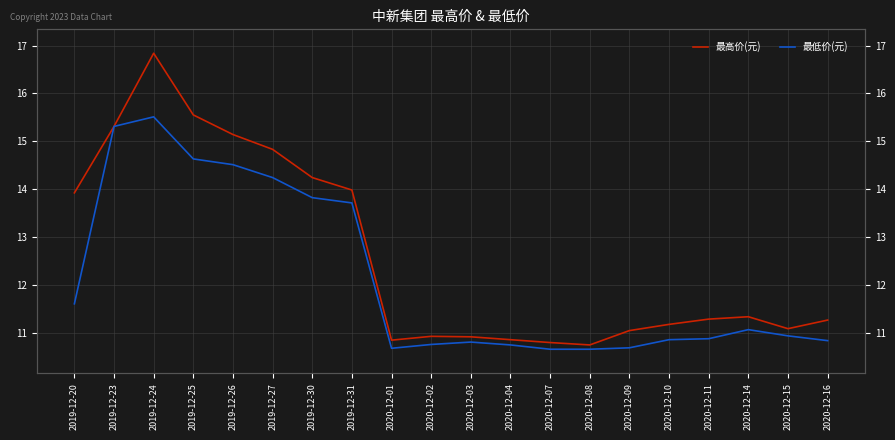

What is the difference between the second highest and second lowest values in the 最低价(元) series?

4.7